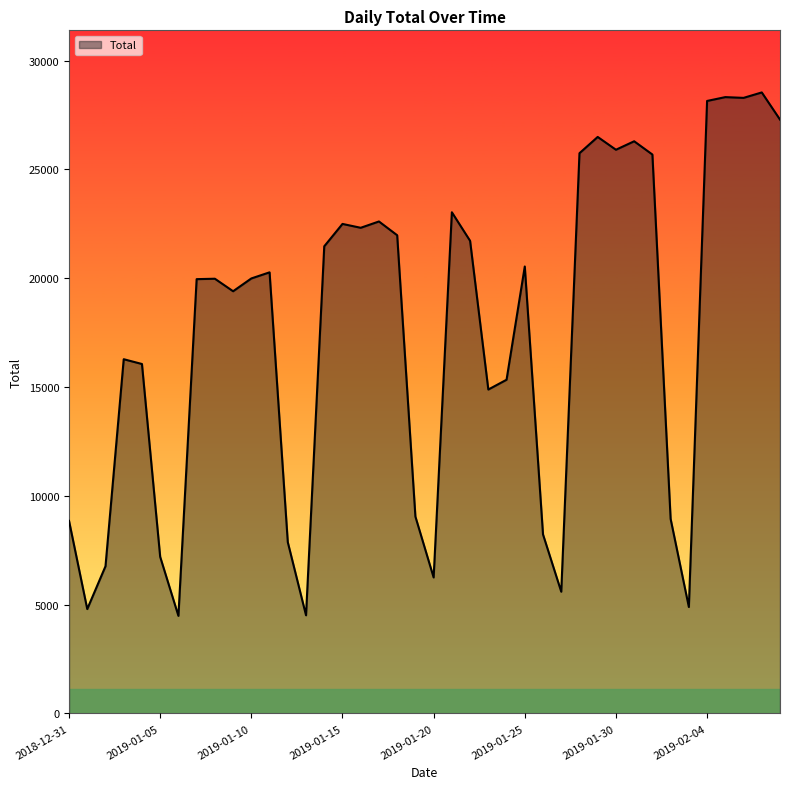

What is the difference between the maximum and minimum values?

24051